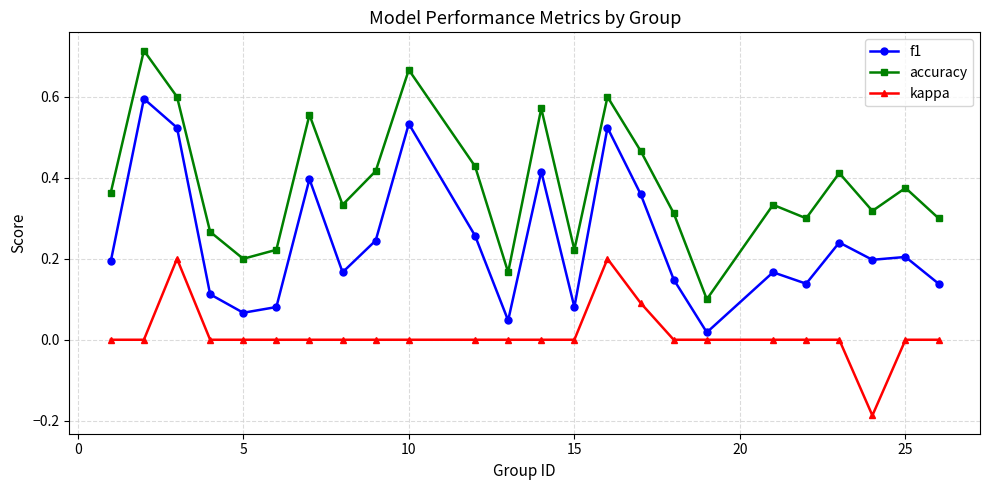

True or false: f1 and kappa intersect in this chart.

False